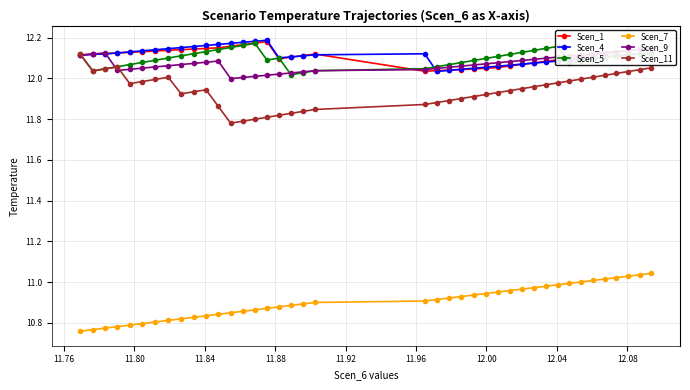

True or false: Scen_5 and Scen_7 cross at least once.

False